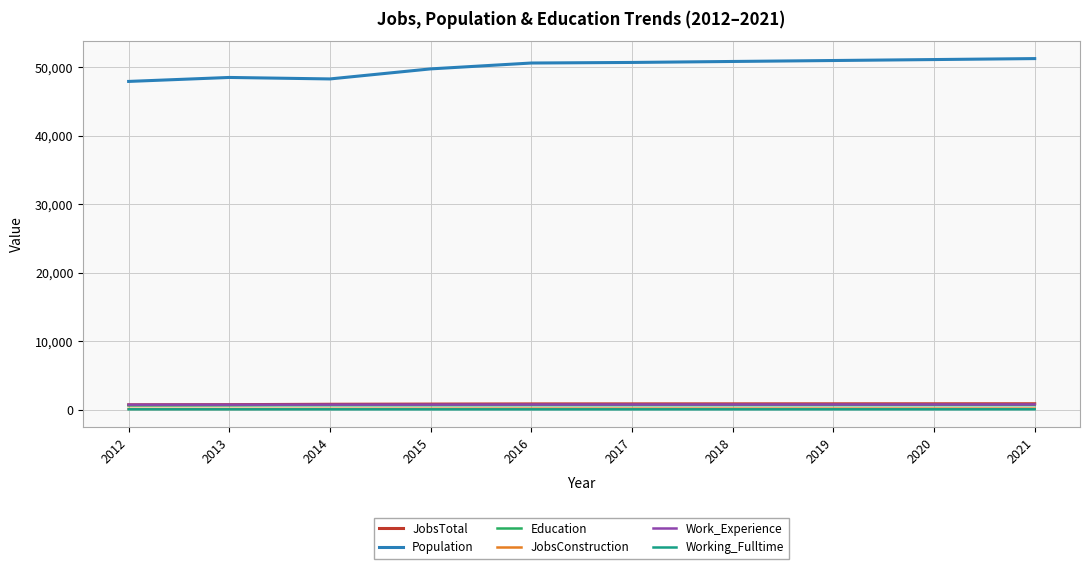

Is it true that JobsConstruction equals 121 at 2012?

True